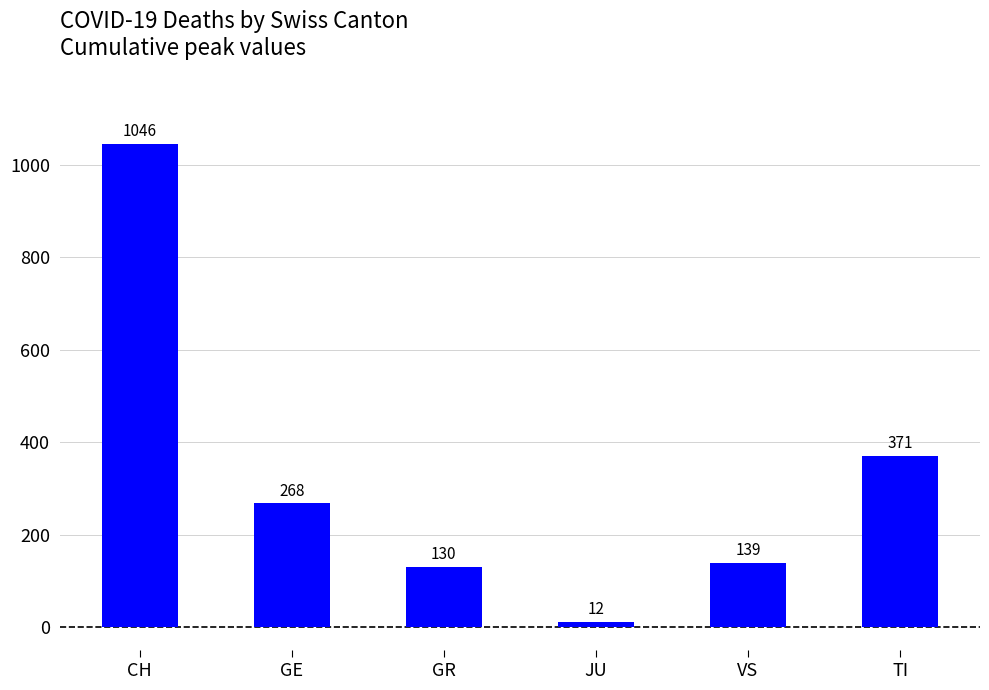

At which category does the chart reach its peak across all series?

CH